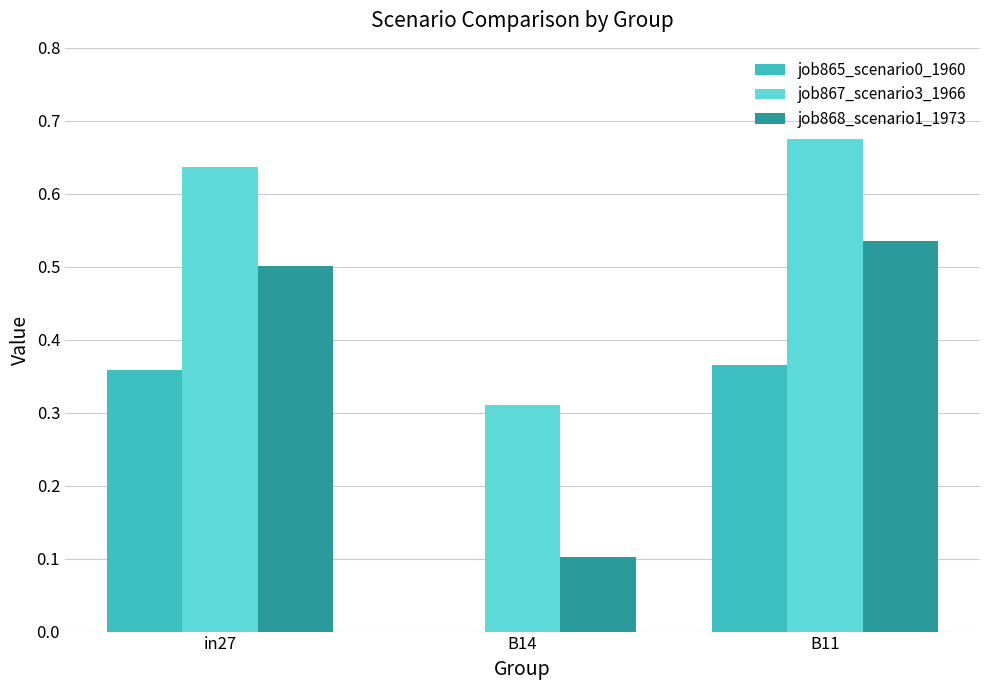

Which label corresponds to the largest value in the chart?

B11